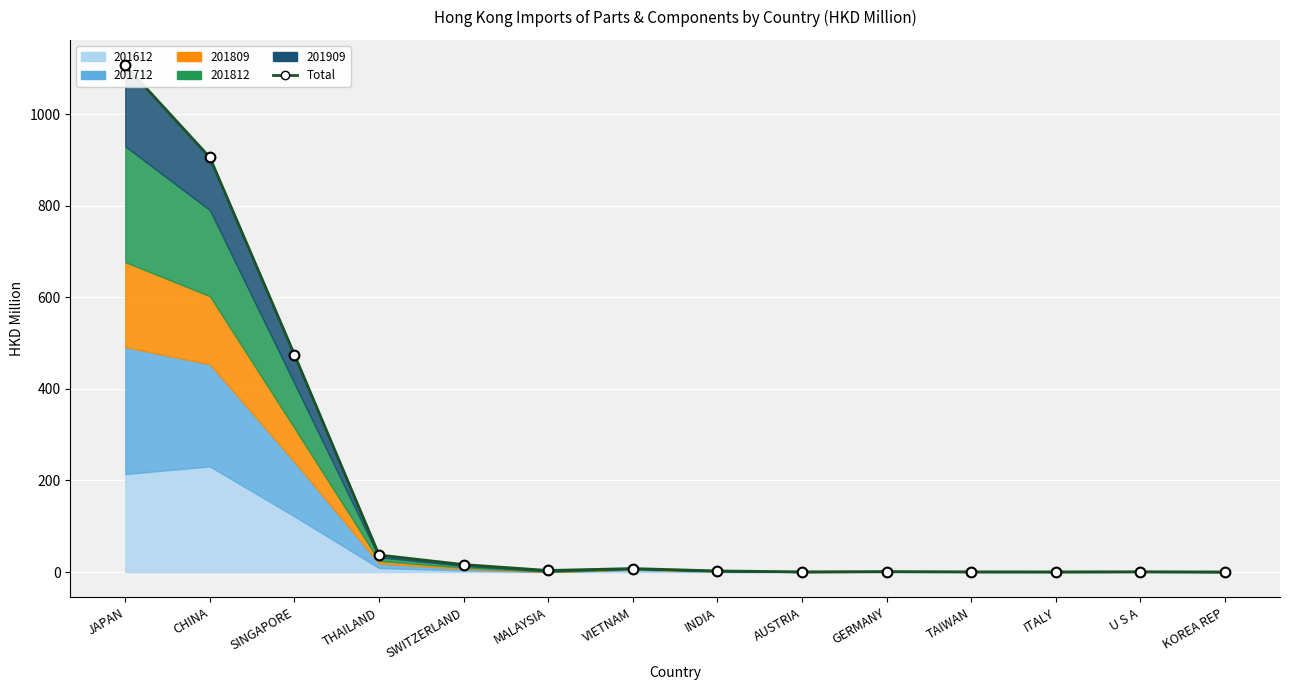

Is it true that the value at GERMANY is 0.9?

True